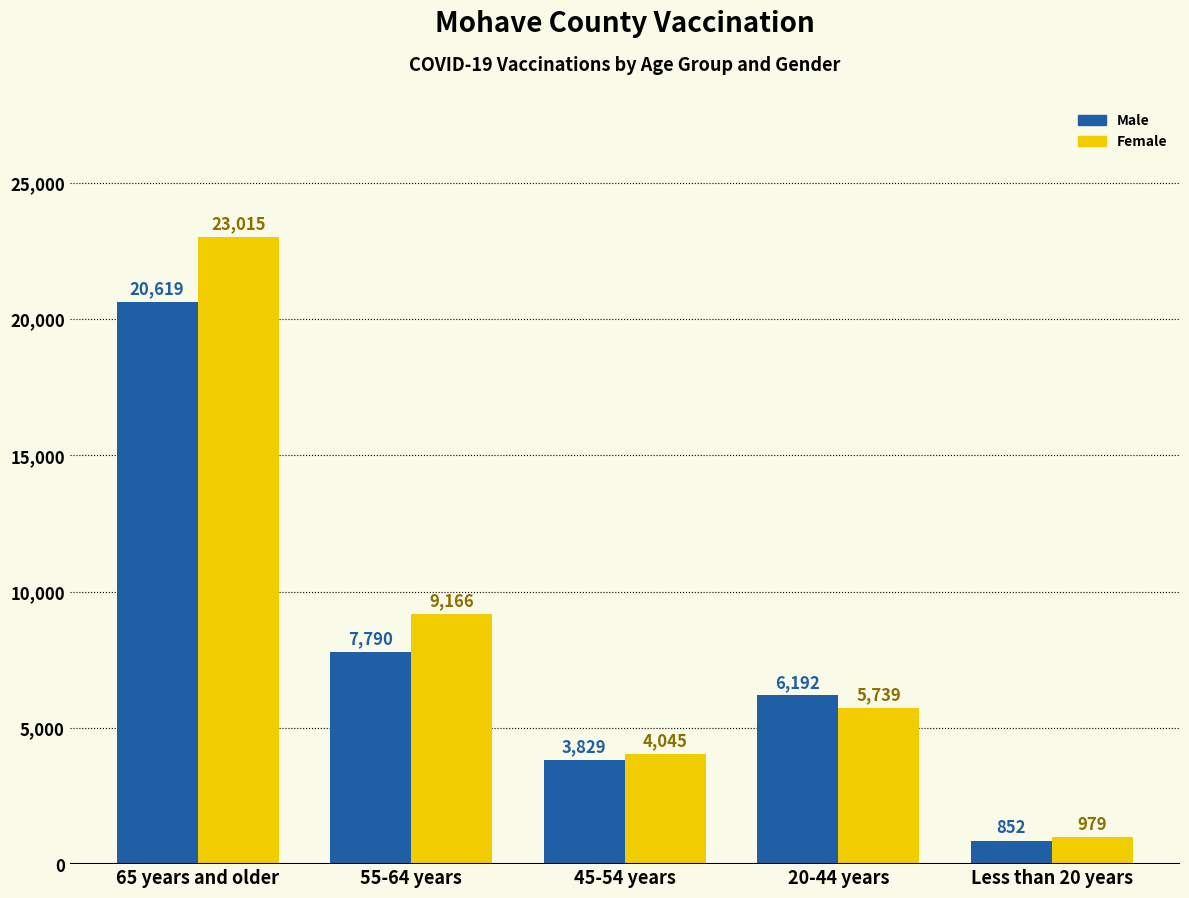

What position from the right is 65 years and older?

5